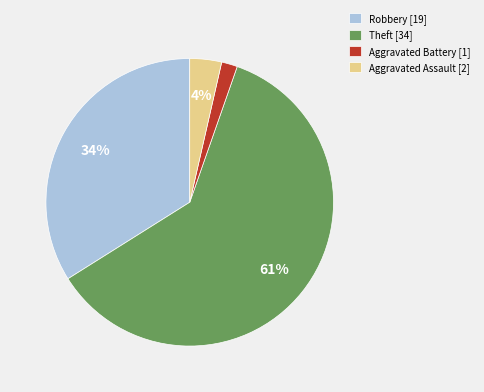

What percentage is the Aggravated Assault [2] slice, to the nearest percent?

4%